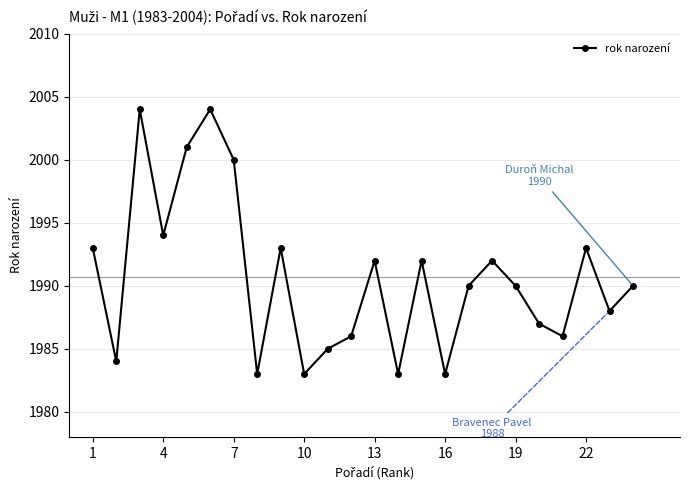

What is the value of the 1st point from the left?

1993